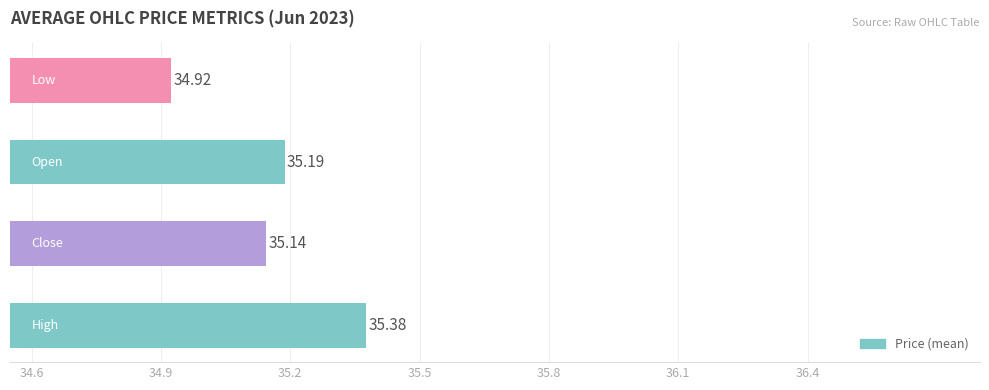

What is the sum of all values?

140.6